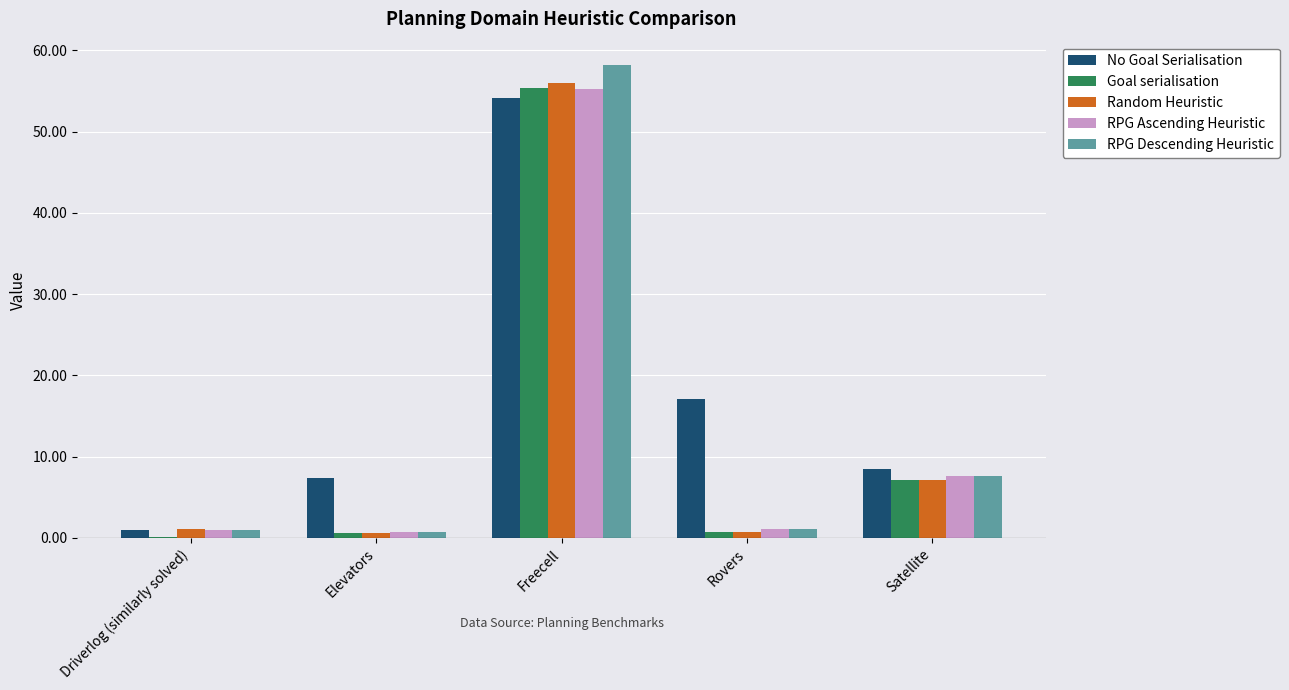

The RPG Ascending Heuristic series shows 85.4 at Freecell. True or false?

False